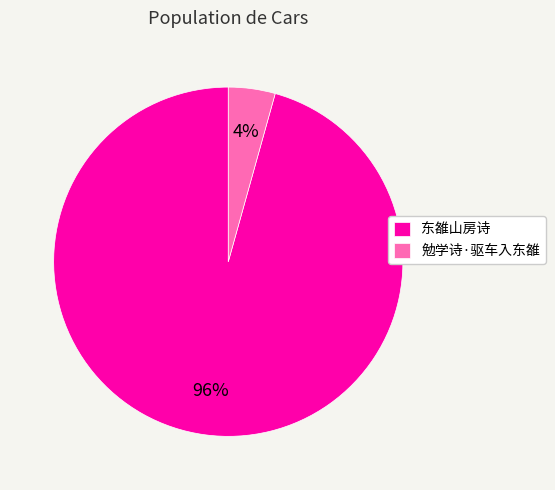

To the nearest percent, what is the combined percentage of 勉学诗·驱车入东雒 and 东雒山房诗?

100%